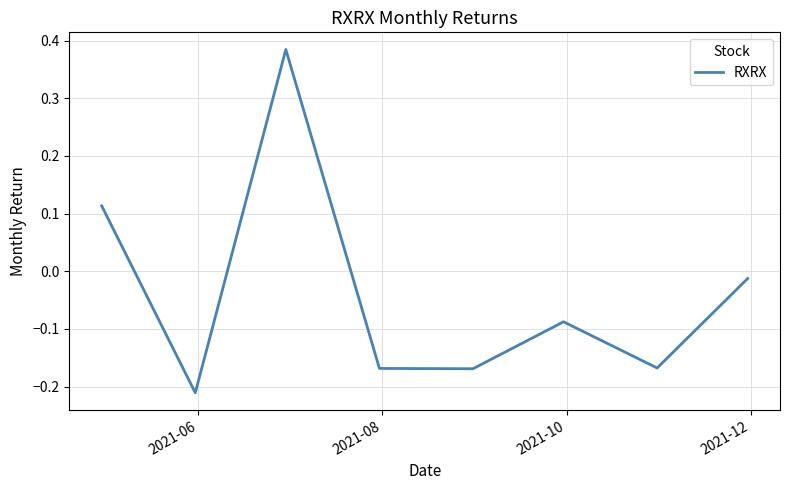

How many interior local peaks (higher than both neighbors) does the data have?

2